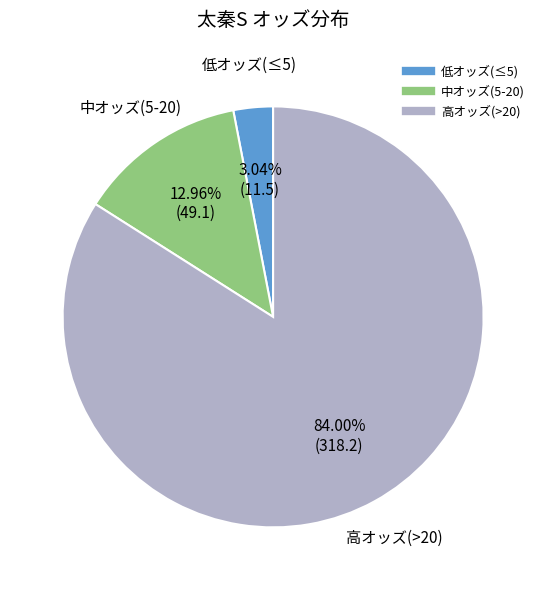

Is there any slice that represents more than half of the pie?

Yes